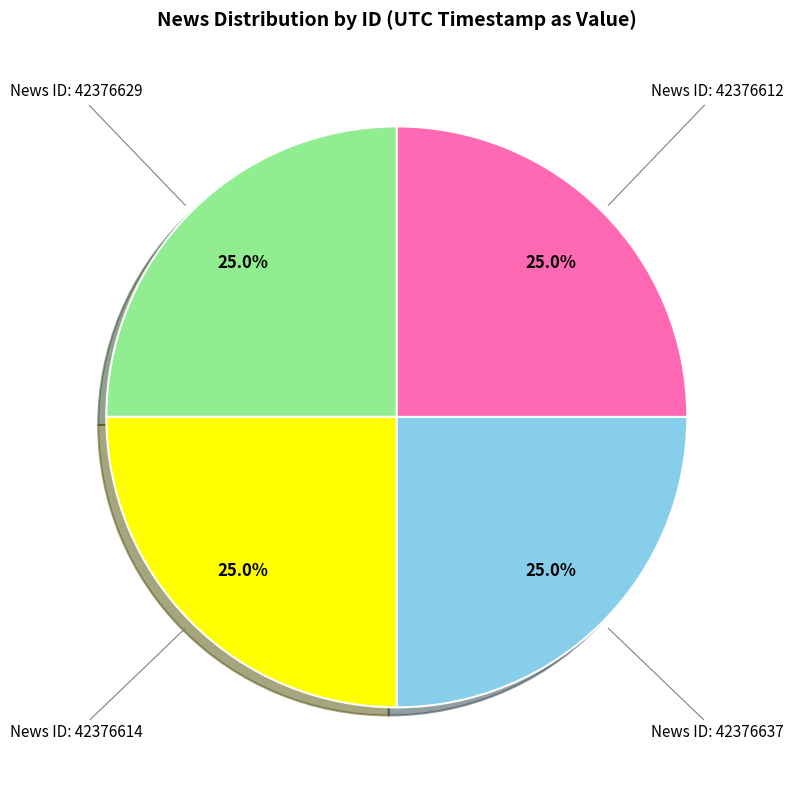

How many segments does this pie chart have?

4